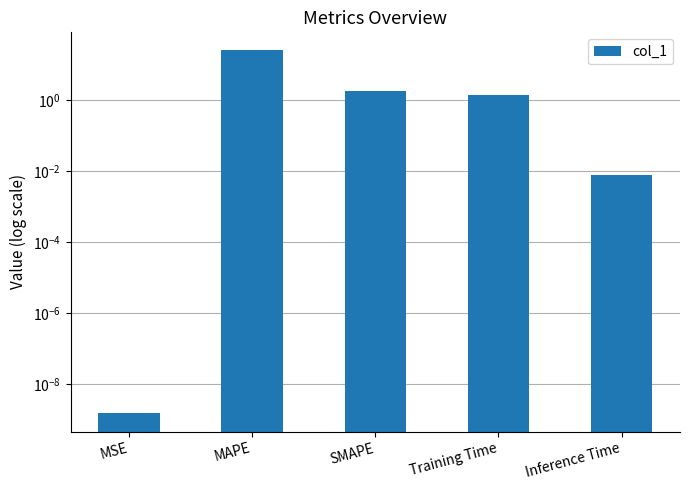

The value at Inference Time is 0.0. True or false?

False